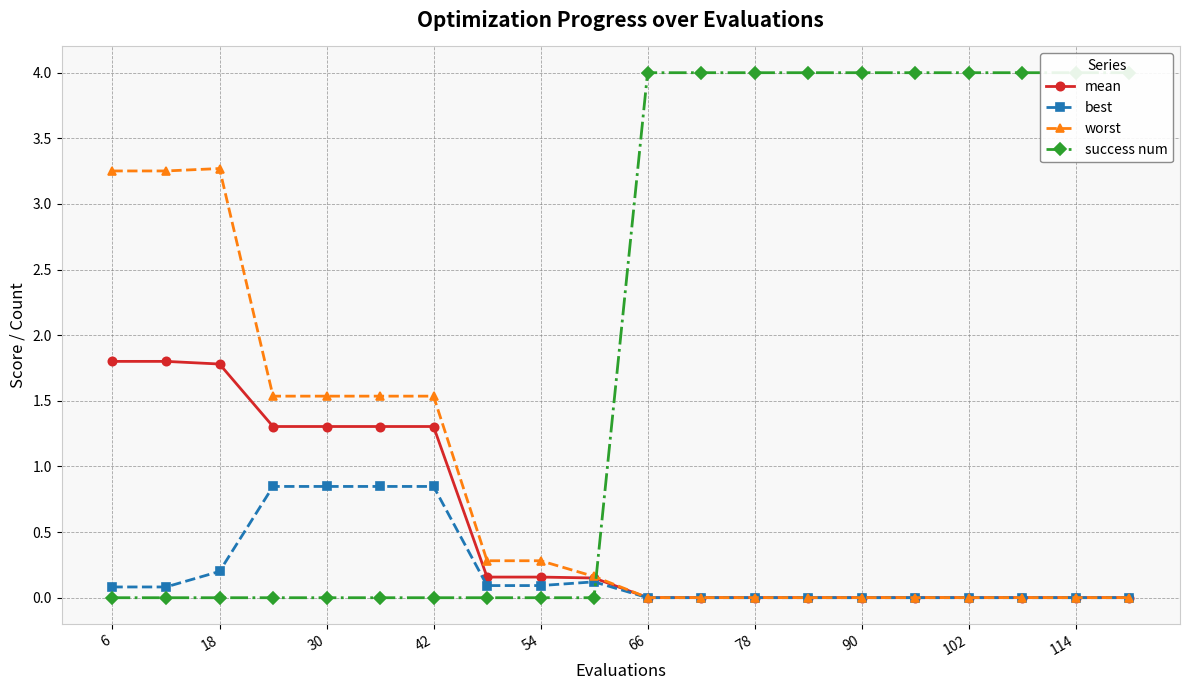

Read the mean value at 30.

1.3